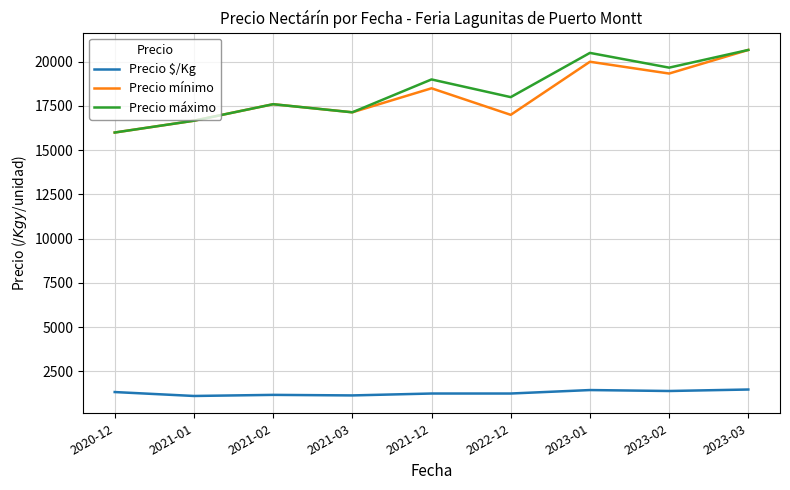

What position from the right is 2020-12?

9